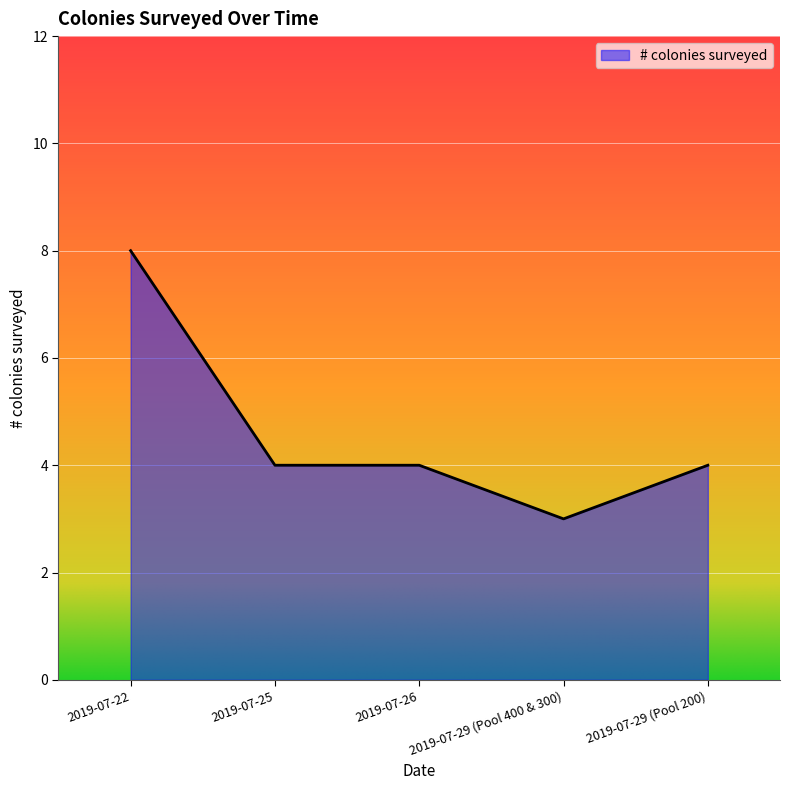

What is the minimum value shown in the chart?

3